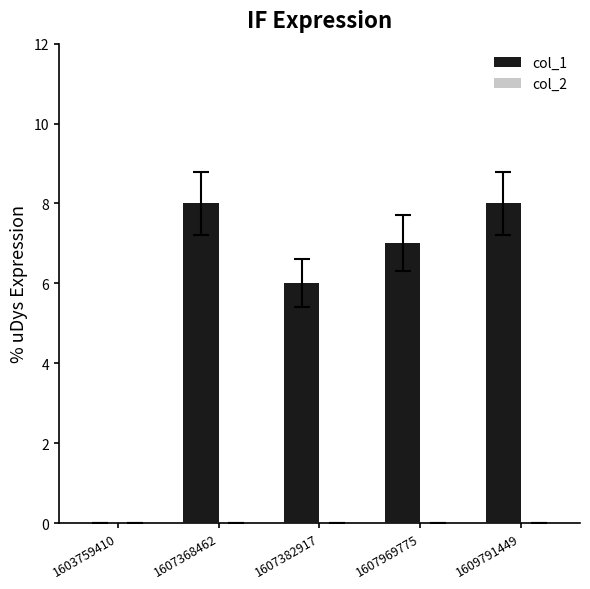

Where is the data nearest to the value 4?

1607382917